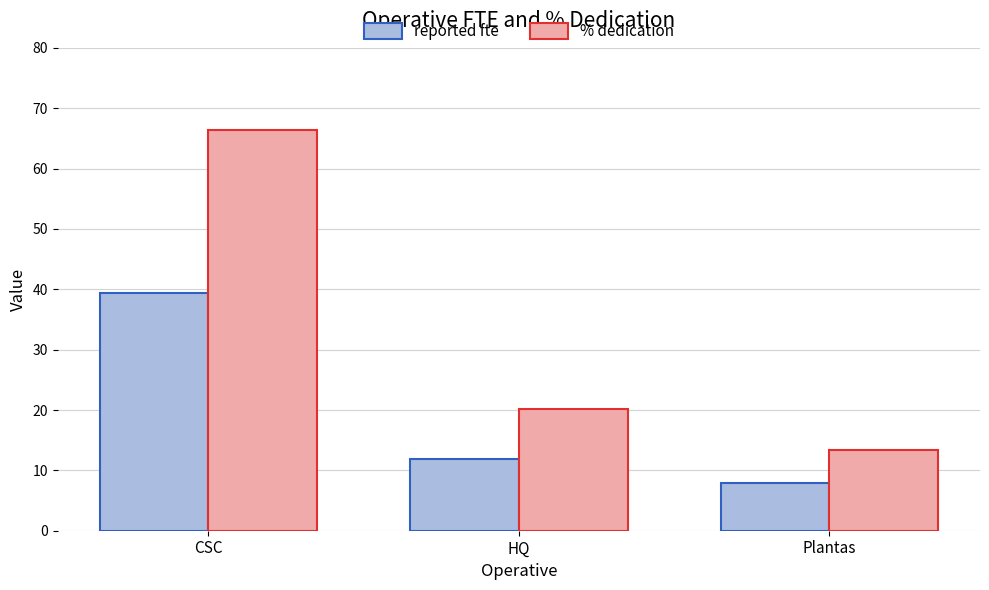

At which label is reported fte closest to 23?

HQ